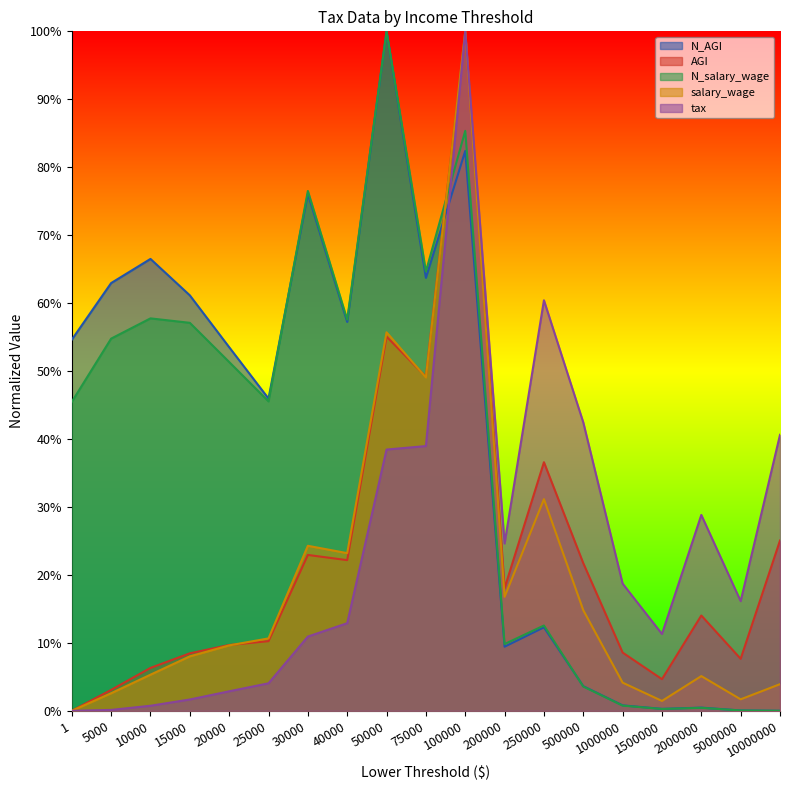

What are all the series names shown in the legend?

N_AGI, AGI, N_salary_wage, salary_wage, tax